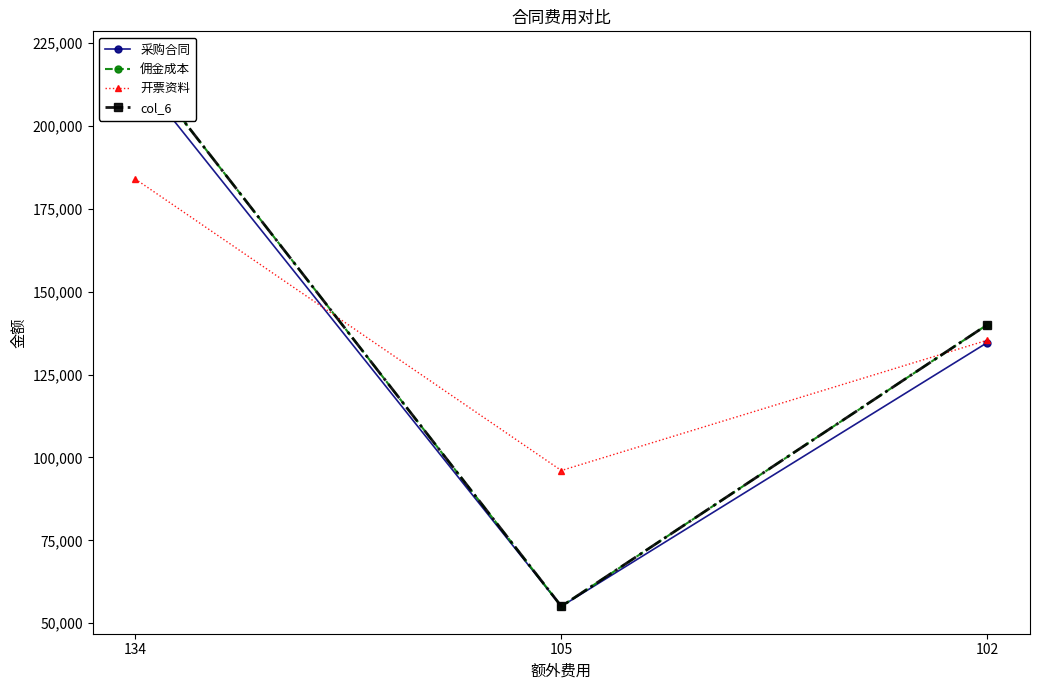

Which series has the widest spread of values?

col_6